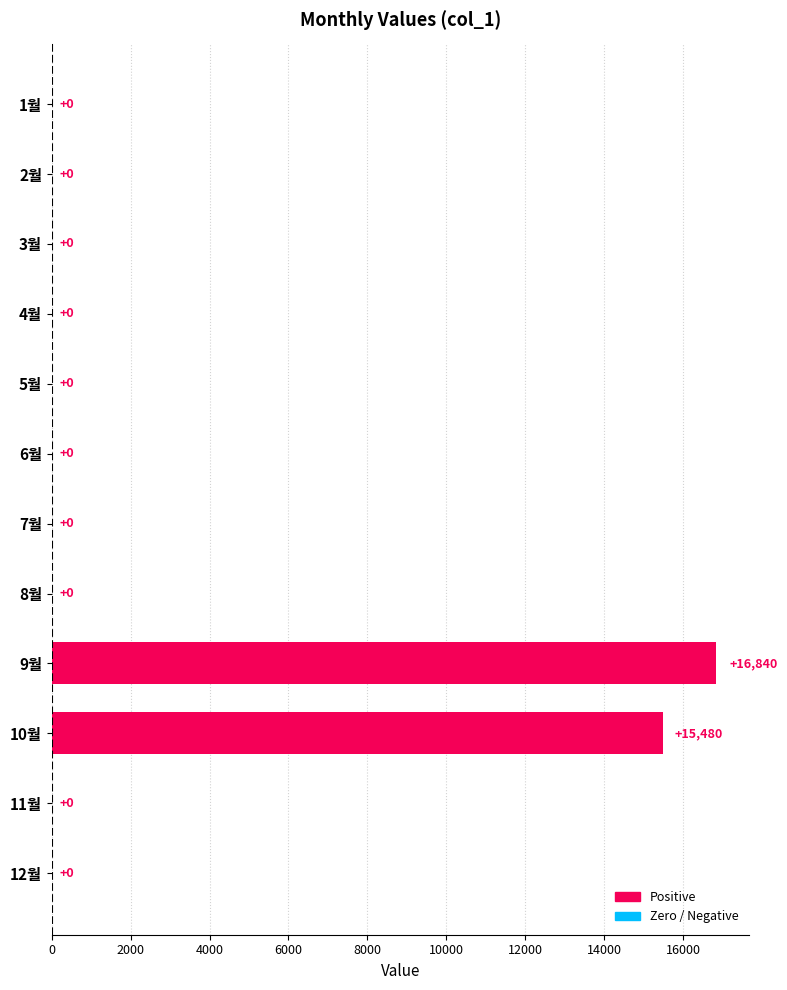

Reading bottom to top, extract all data points from this chart.

12월=0	11월=0	10월=15480	9월=16840	8월=0	7월=0	6월=0	5월=0	4월=0	3월=0	2월=0	1월=0